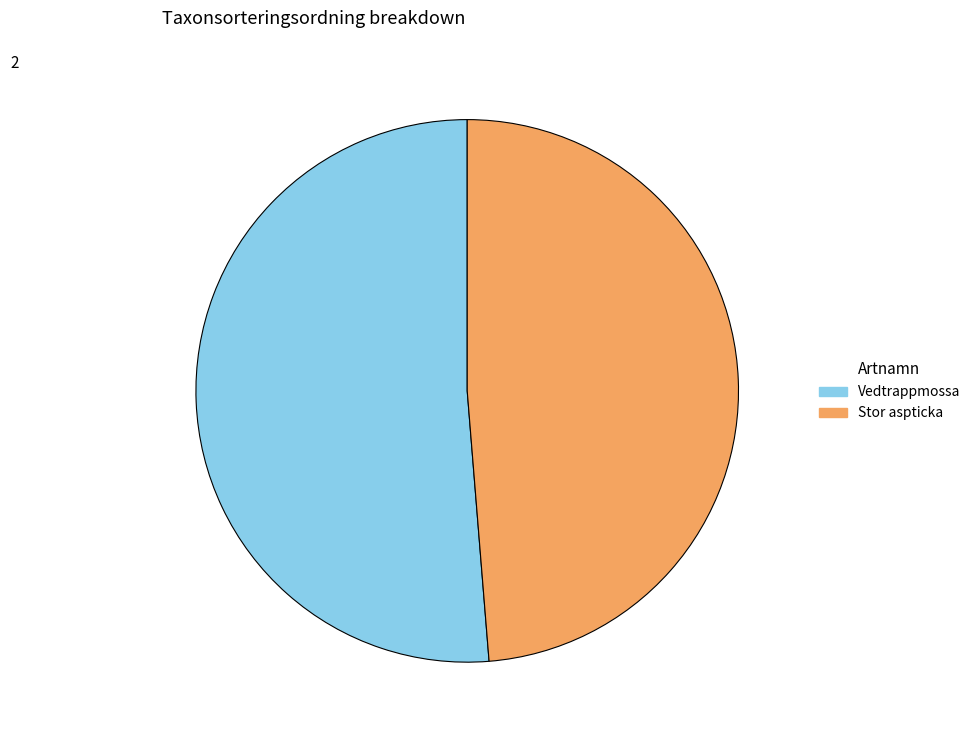

Rank the categories by value from highest to lowest.

Vedtrappmossa, Stor aspticka